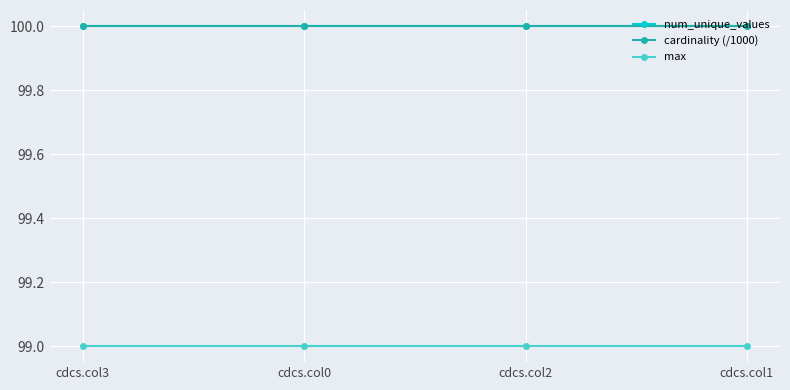

The cardinality (/1000) series shows 145 at cdcs.col2. True or false?

False